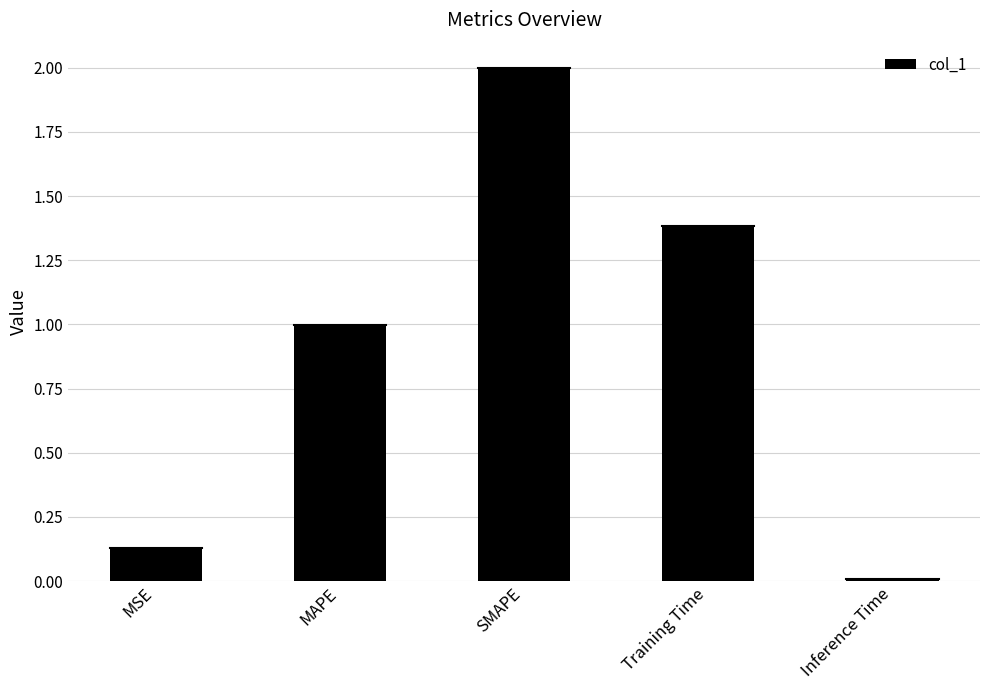

How many distinct data groups are displayed?

1